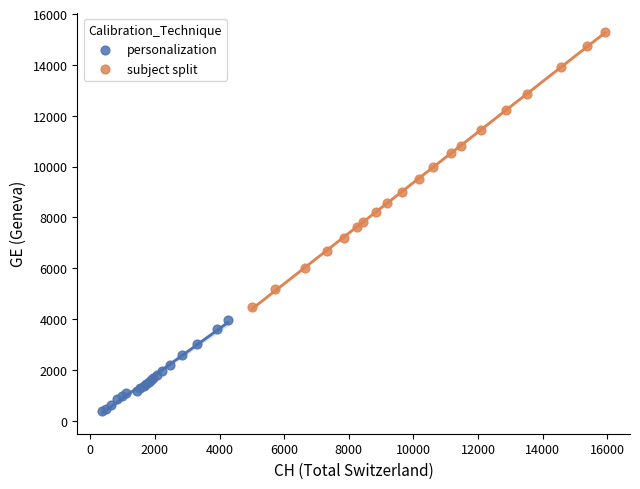

Which series contains the lowest Y value?

personalization